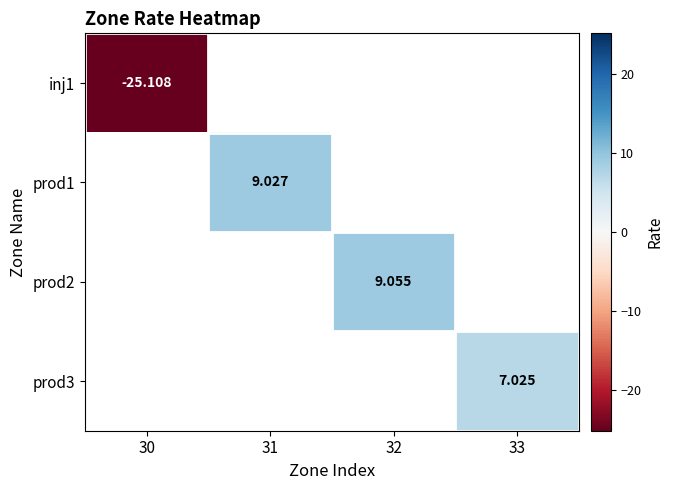

Is the value of inj1 at 31 greater than the value of prod2 at 31?

No